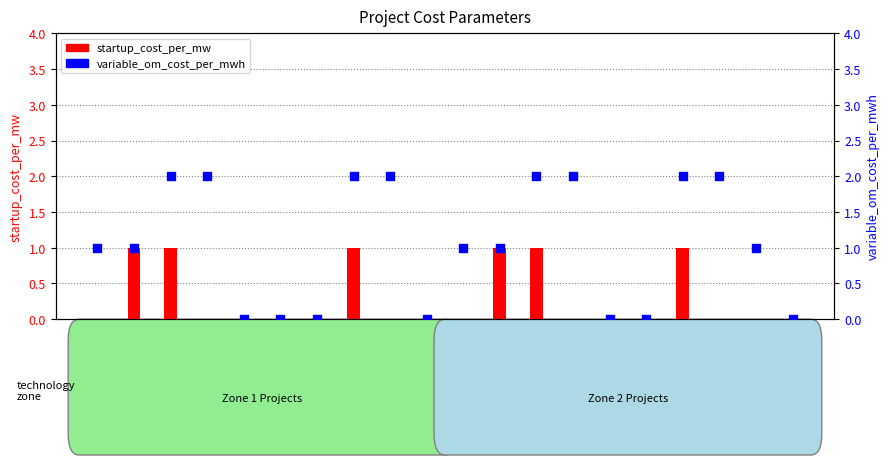

At which category is the sum across all series the highest?

Gas_CCGT